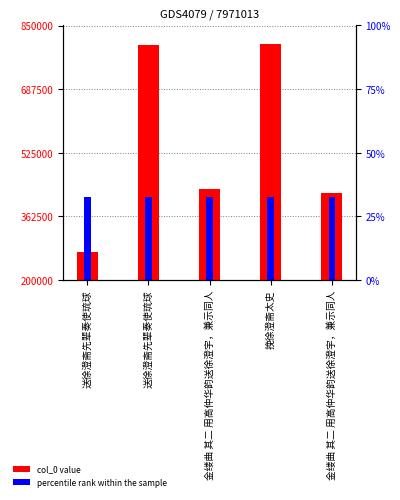

How many bars are there in total?

10